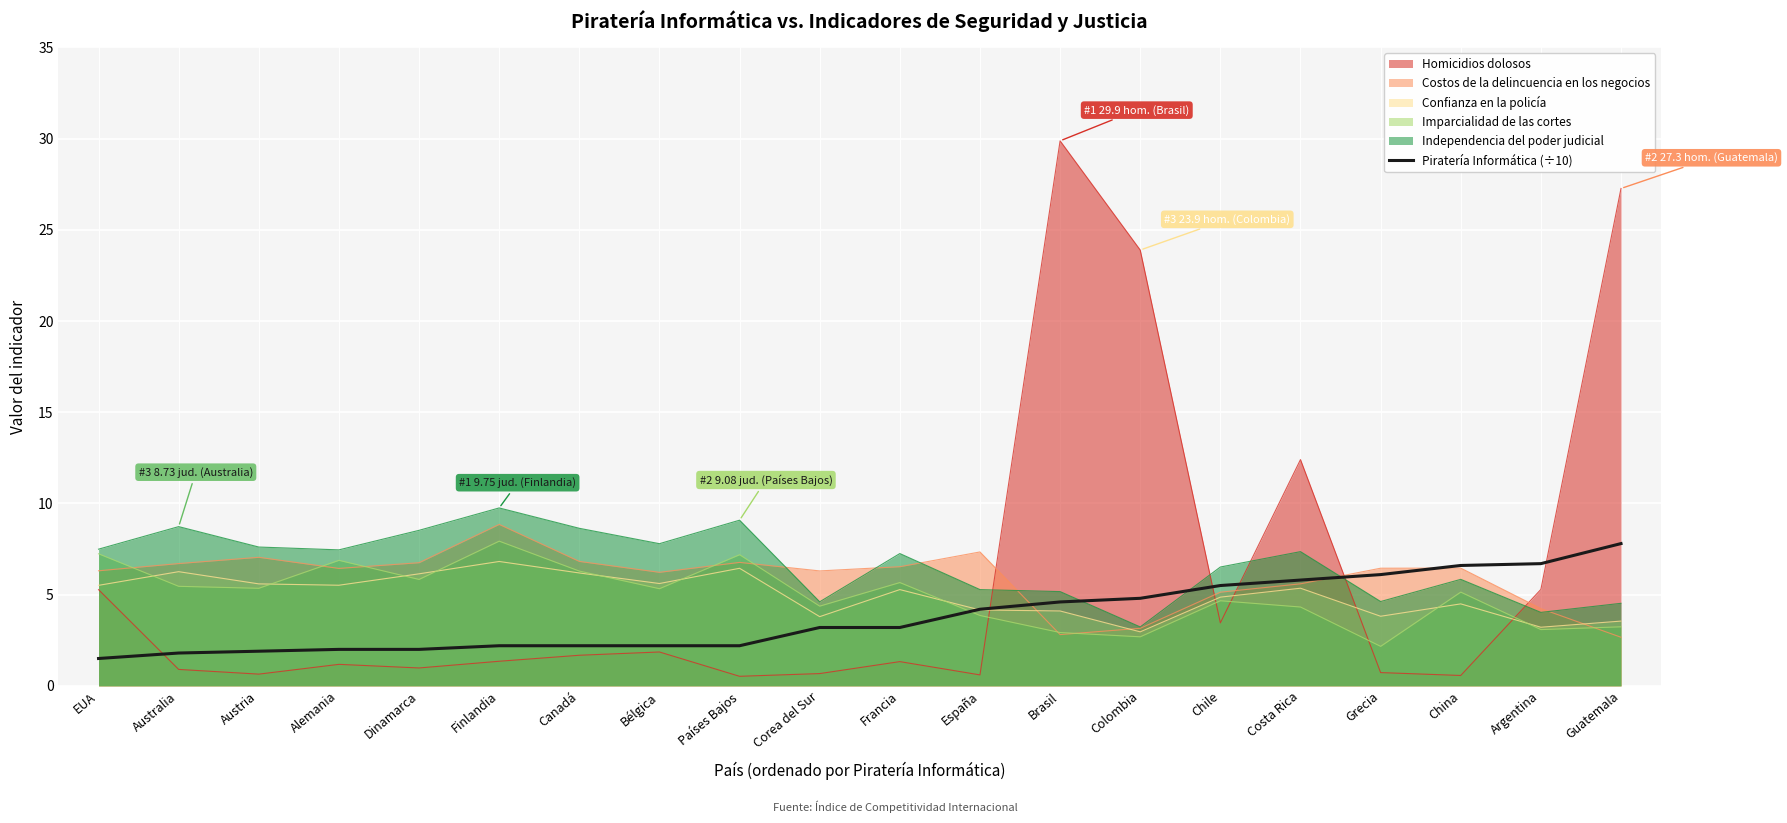

List the labels in order of value, smallest first.

EUA, Australia, Austria, Alemania, Dinamarca, Finlandia, Canadá, Bélgica, Países Bajos, Corea del Sur, Francia, España, Brasil, Colombia, Chile, Costa Rica, Grecia, China, Argentina, Guatemala